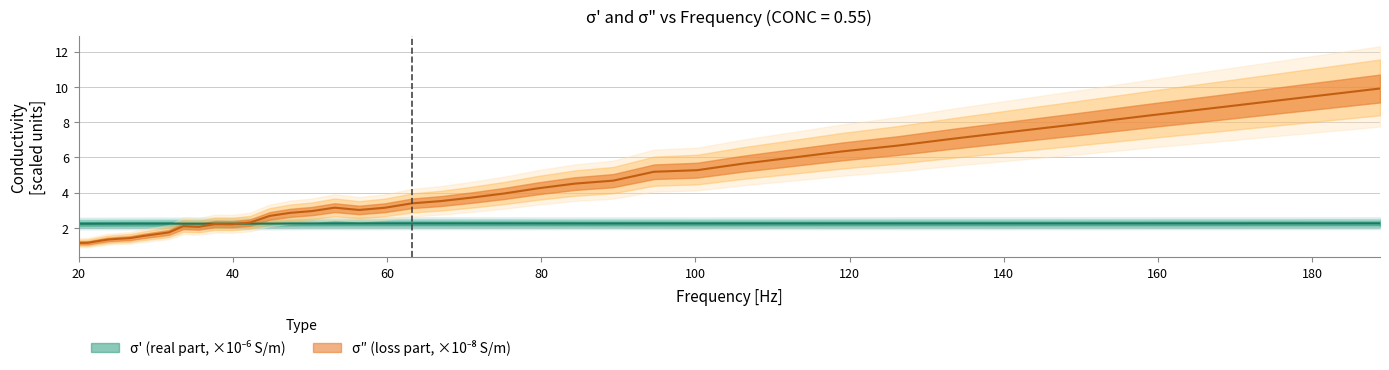

How many intersections are there between sigma_double_prime and sigma_prime?

1